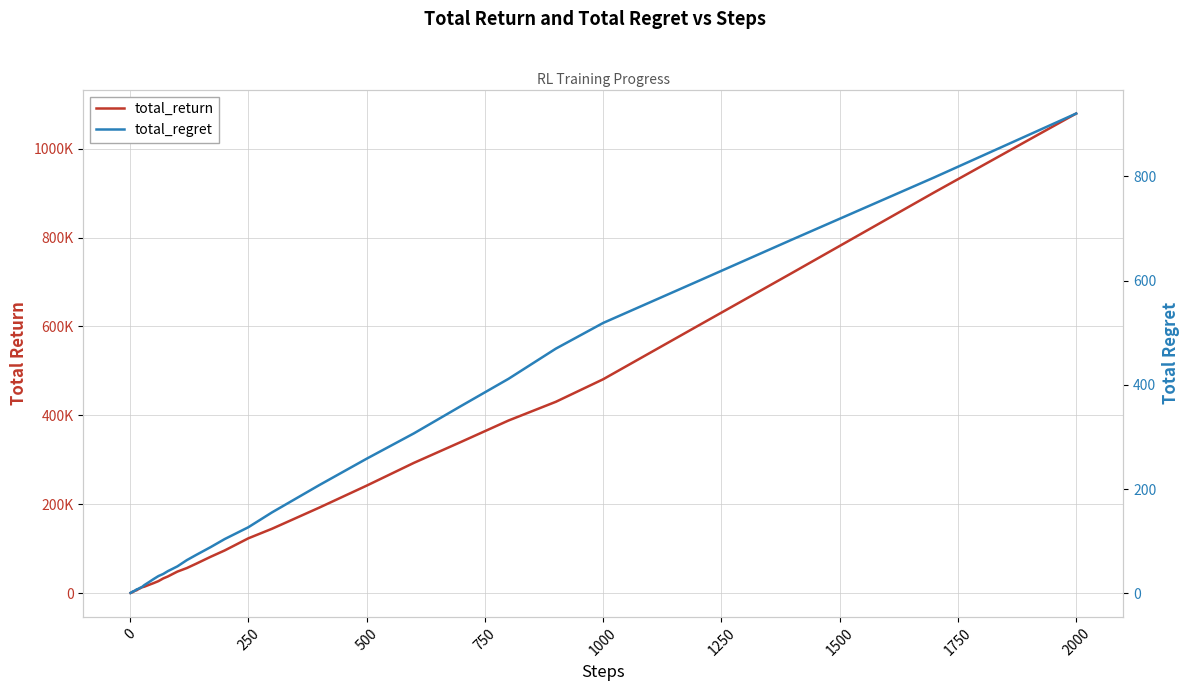

Count the number of data series in this chart.

2